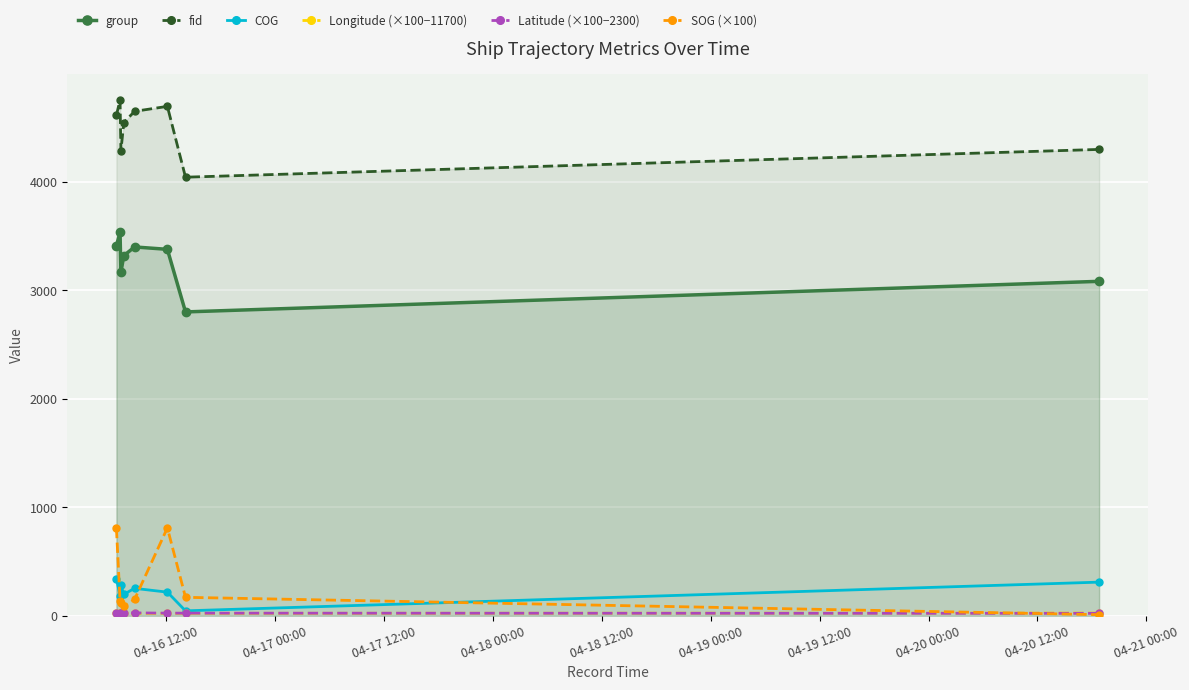

How many interior local valleys does the fid series have?

2